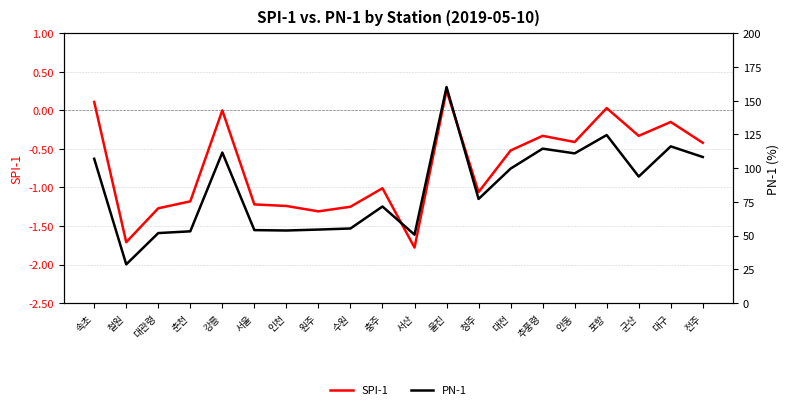

What value does the PN-1 series have at 전주?

108.3